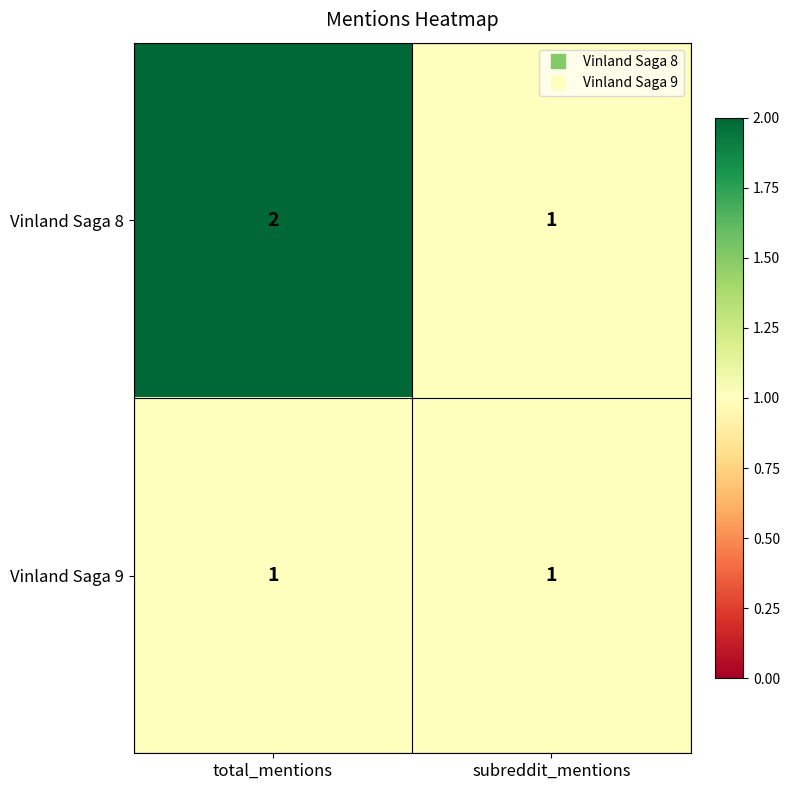

Which series has the largest total across all categories?

Vinland Saga 8